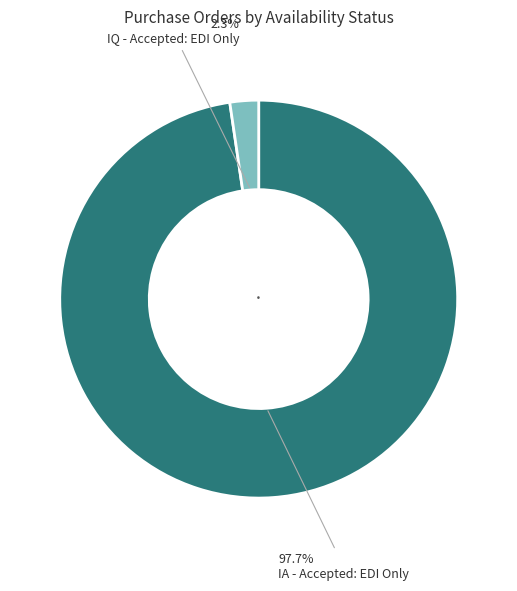

How much of the chart is everything except IQ - Accepted: EDI Only?

97.7%